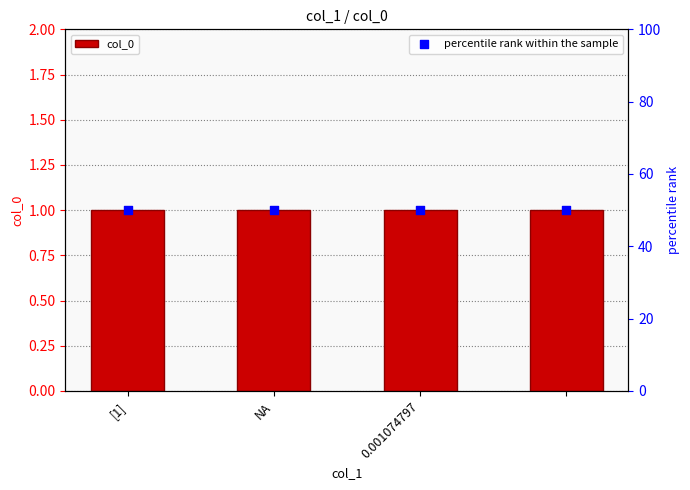

At how many categories does at least one series exceed 13?

4